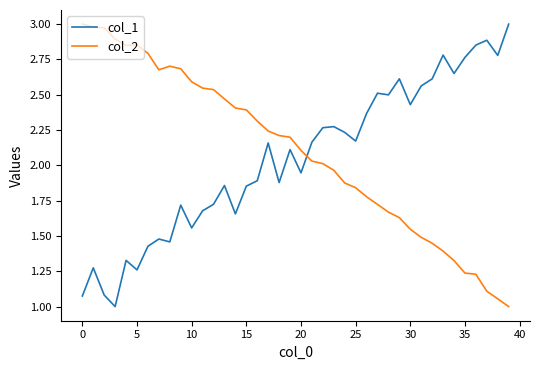

What is the minimum value shown in the chart?

1.0